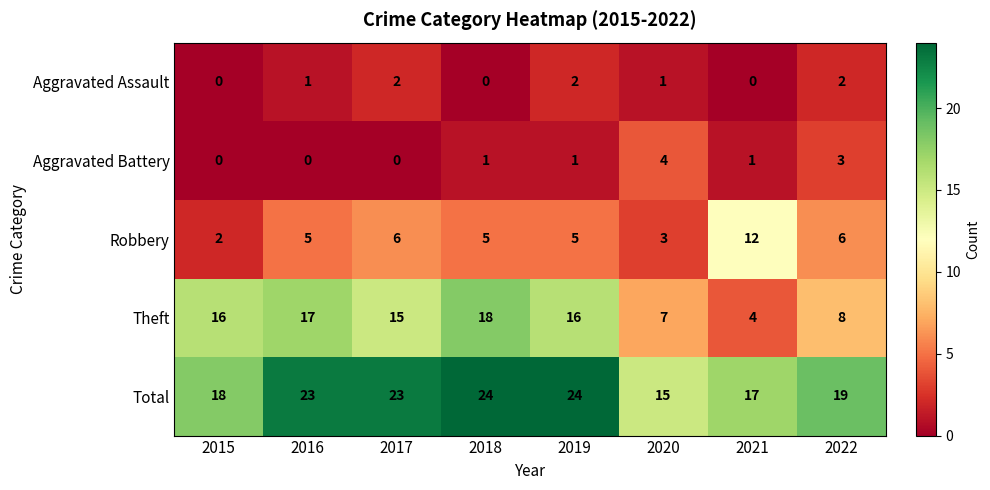

List the series in order of their peak value, lowest first.

Aggravated Assault, Aggravated Battery, Robbery, Theft, Total